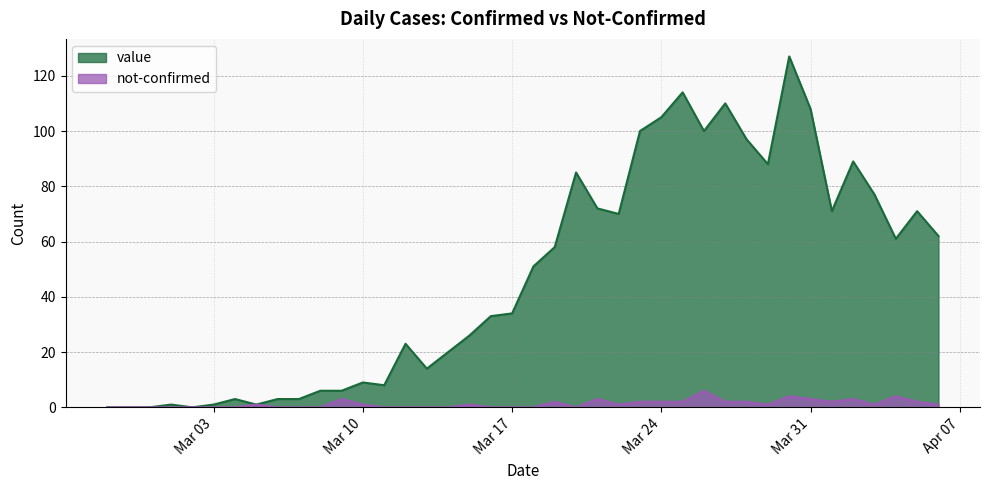

What is the sum of the not-confirmed values at 2020-03-13 and 2020-03-26?

6